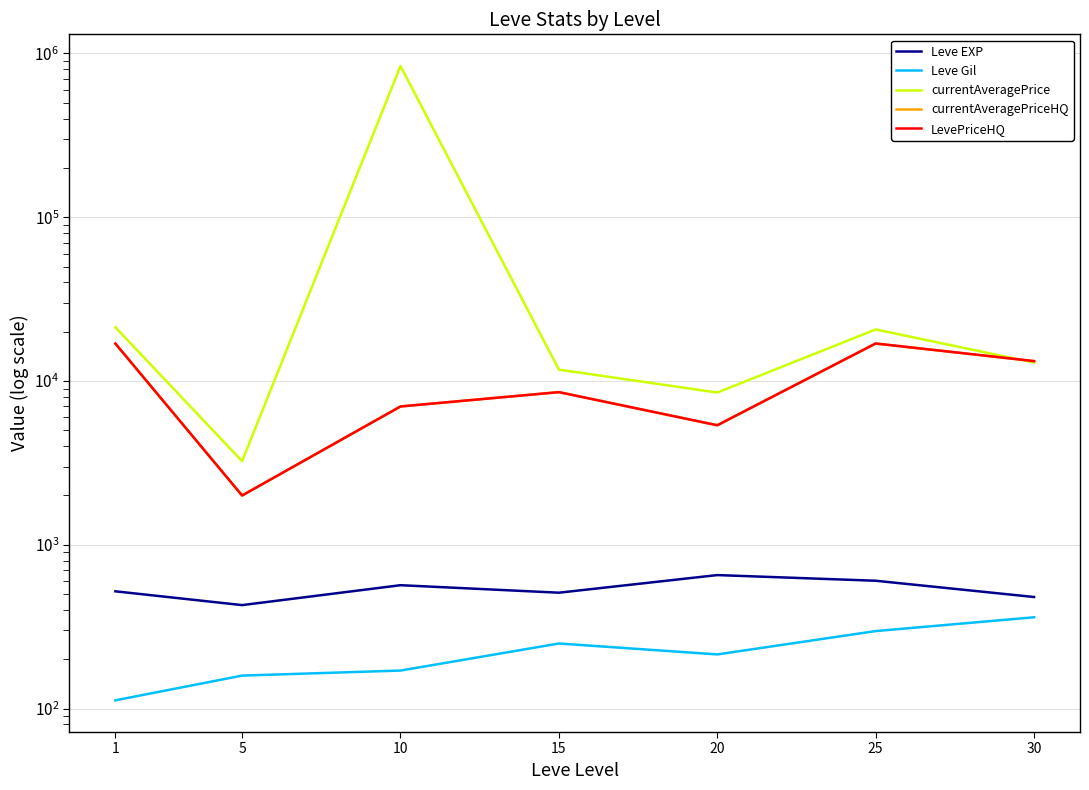

What are all the series names shown in the legend?

Leve EXP, Leve Gil, currentAveragePrice, currentAveragePriceHQ, LevePriceHQ